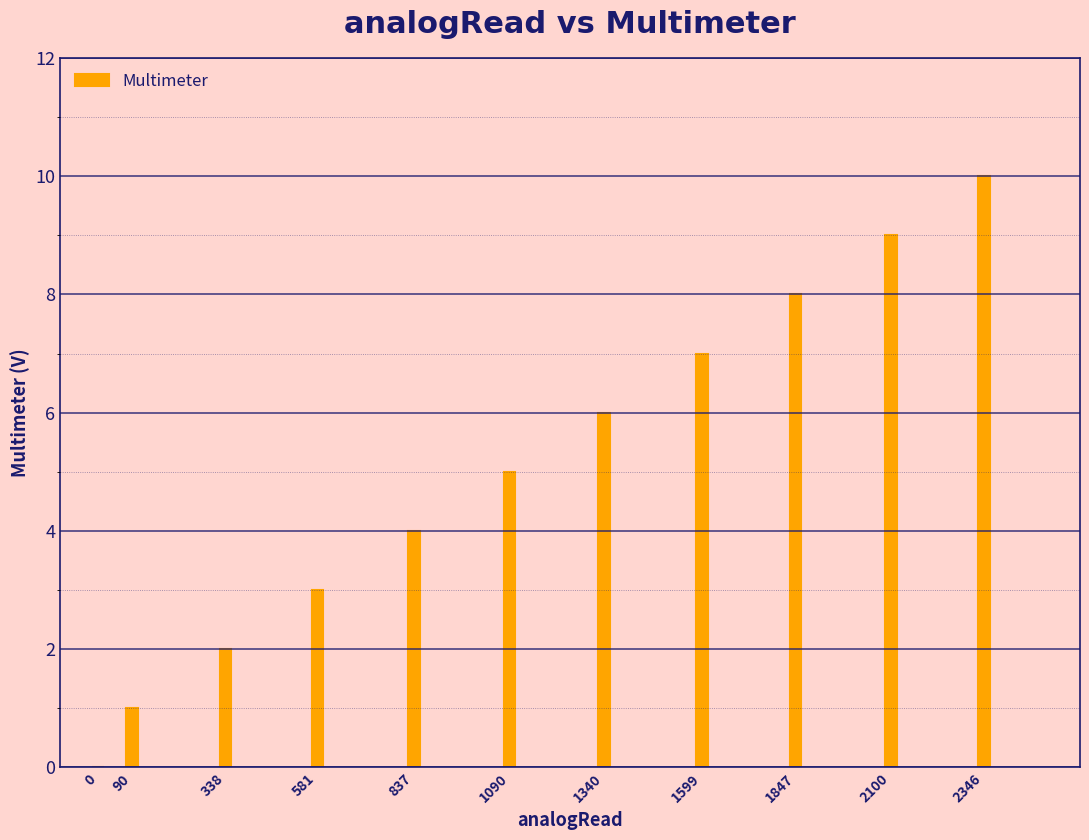

How many values are between 2 and 8?

7